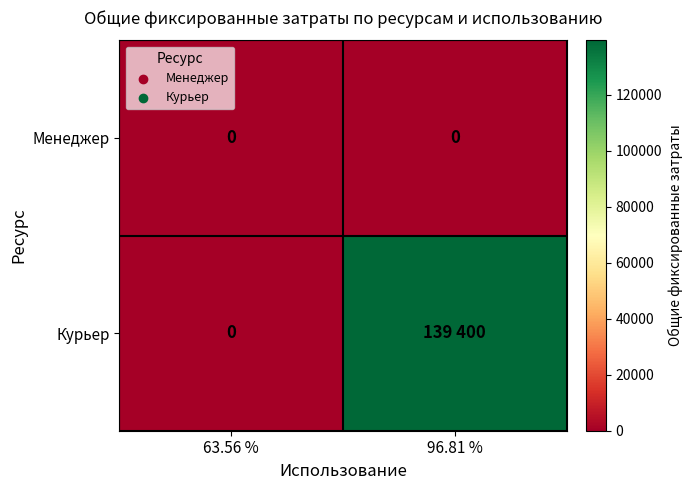

What is the average value of the Курьер series?

69700